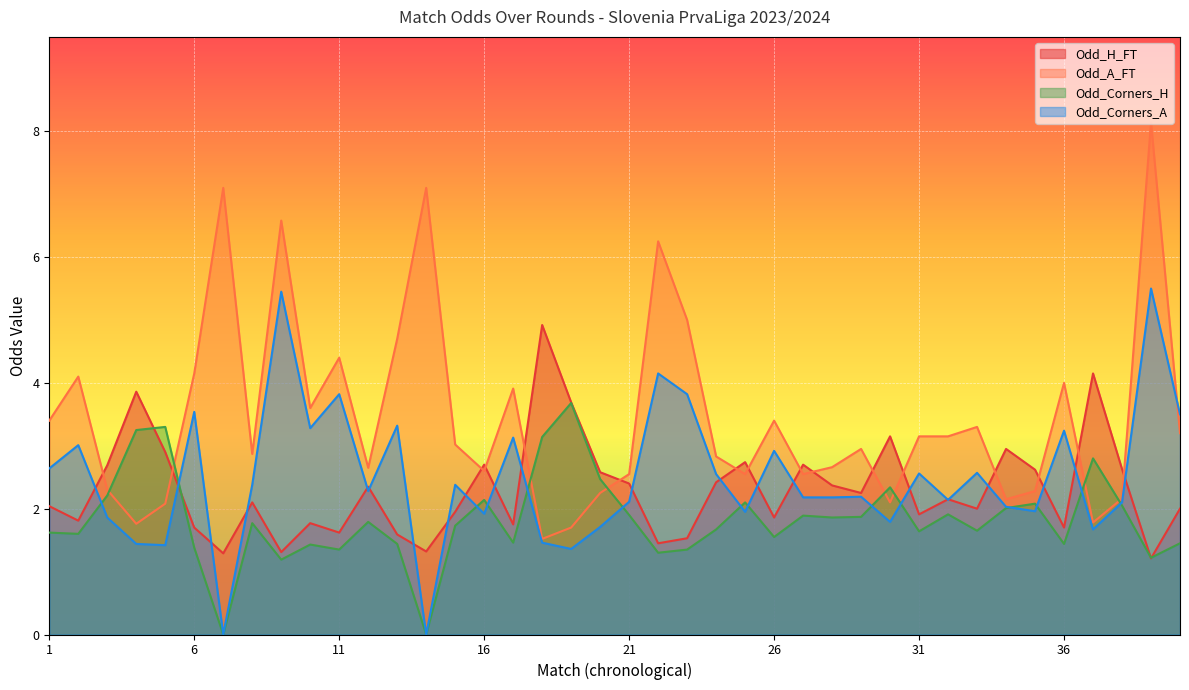

Which series changed the most between 23 and 33?

Odd_A_FT